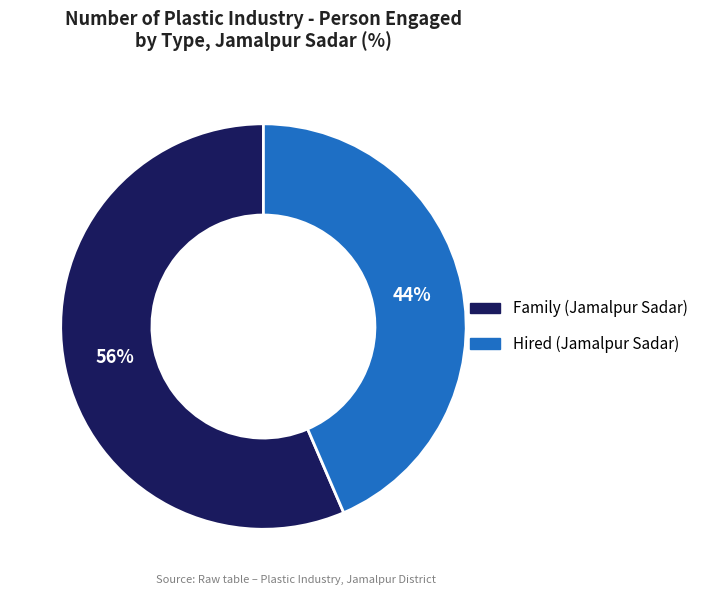

To the nearest percent, what is the average slice percentage?

50%